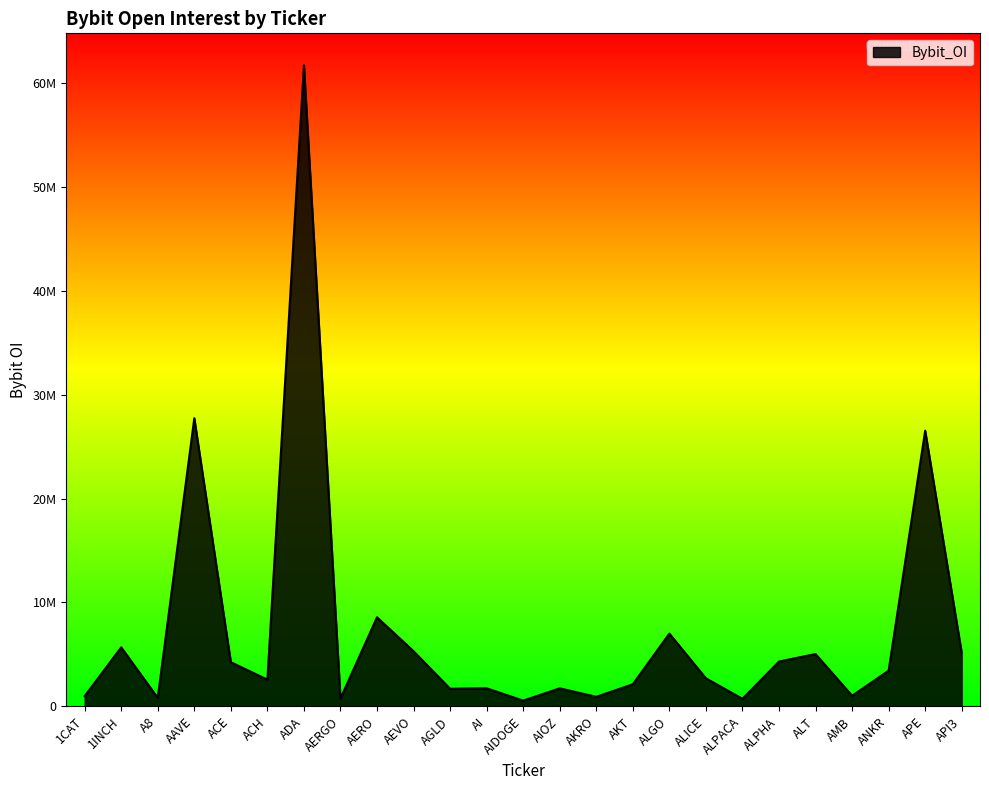

Between AKRO and AAVE, which is larger?

AAVE